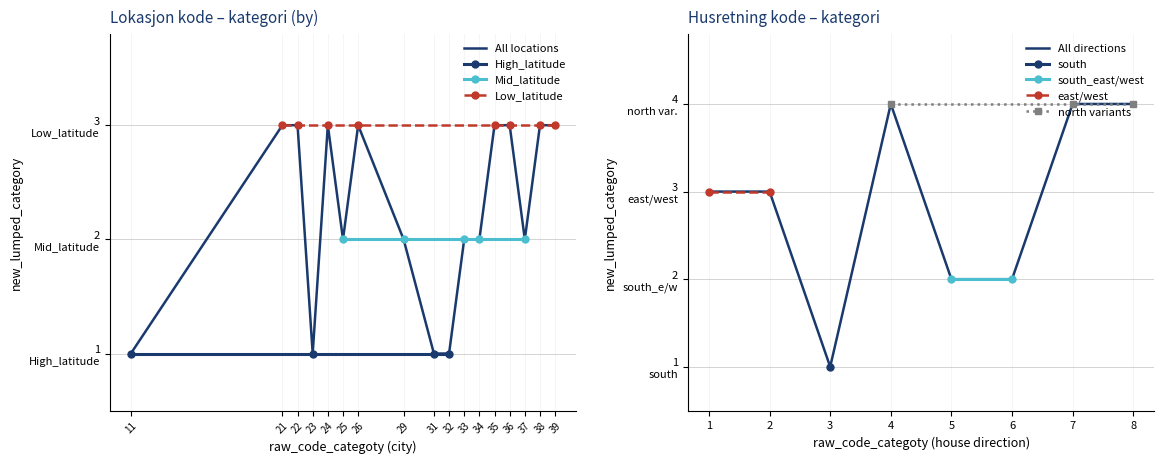

True or false: Low_latitude has more than 2 points higher than both neighbors.

False